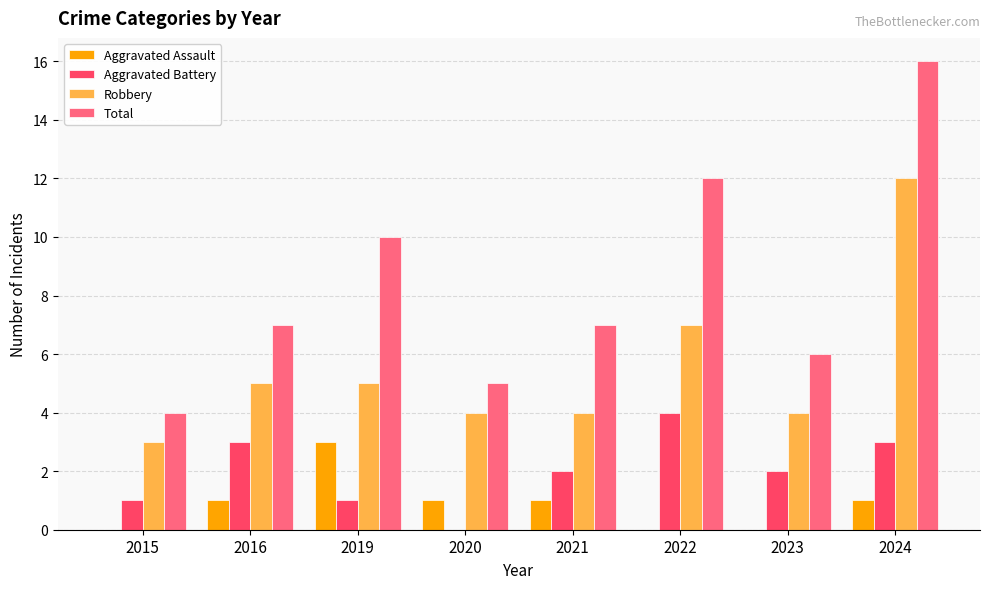

The Aggravated Assault series shows 2 at 2019. True or false?

False